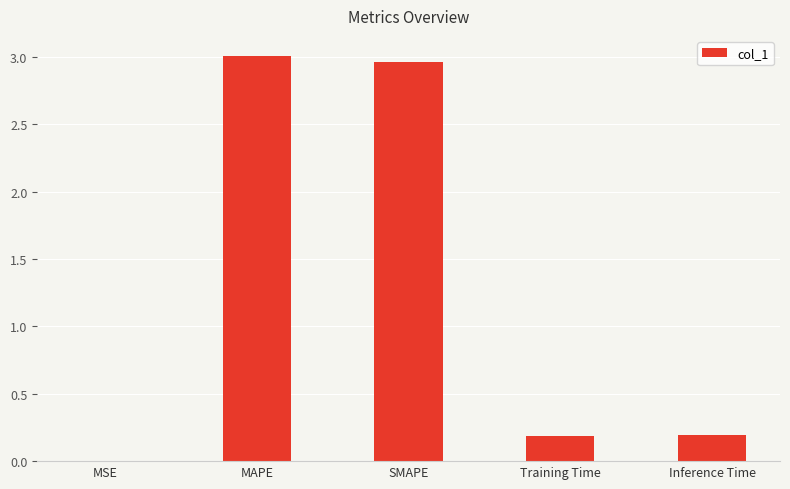

What is the change in value from MSE to Inference Time?

+0.2